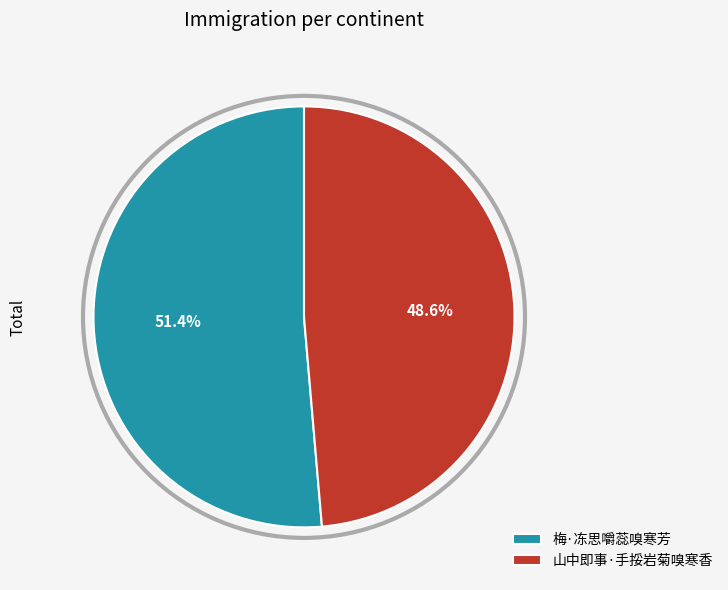

Rank the categories by value from highest to lowest.

梅·冻思嚼蕊嗅寒芳, 山中即事·手挼岩菊嗅寒香